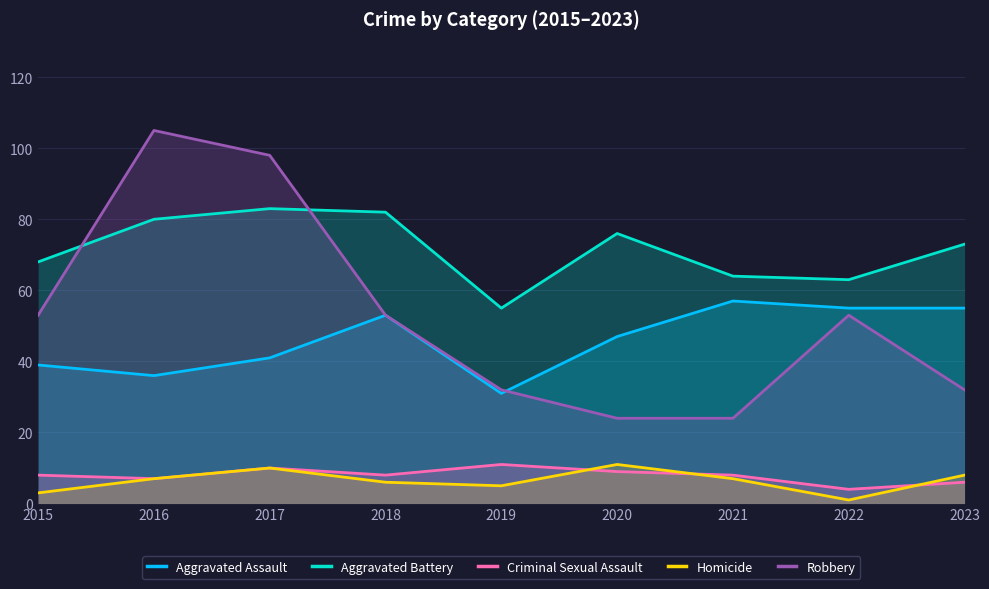

True or false: Aggravated Assault has more than 1 points higher than both neighbors.

True